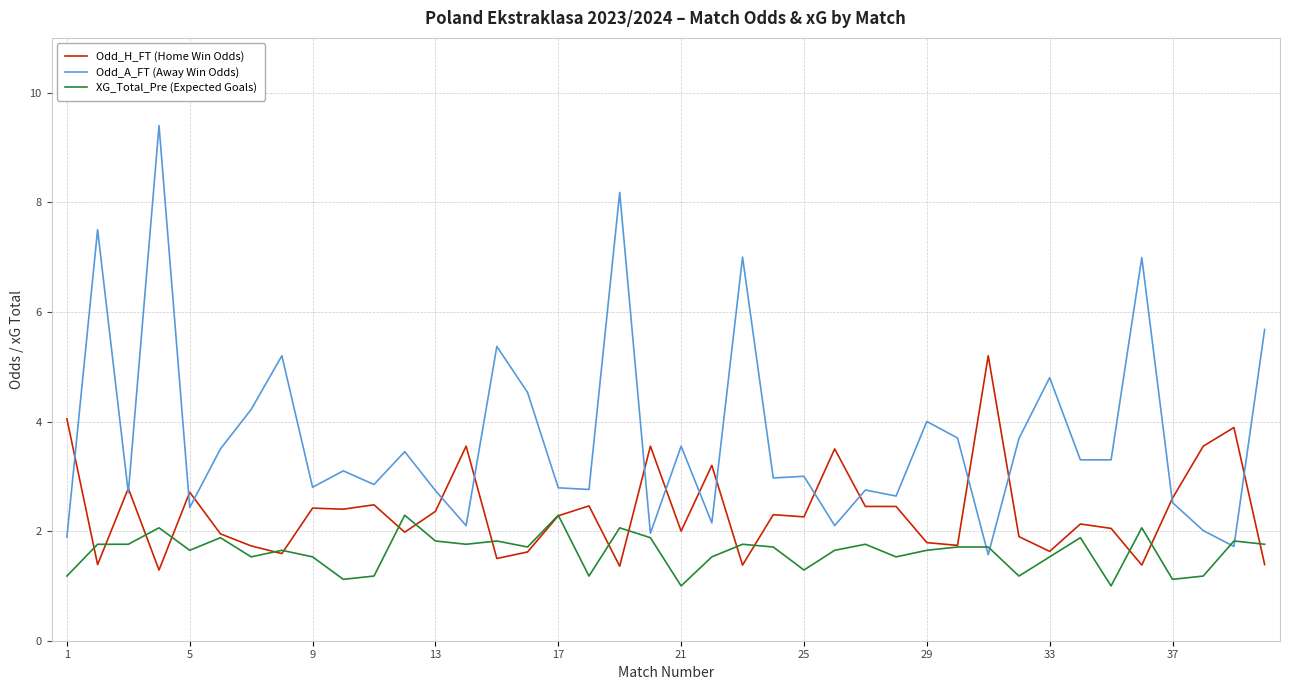

How many lines are shown in the chart?

3